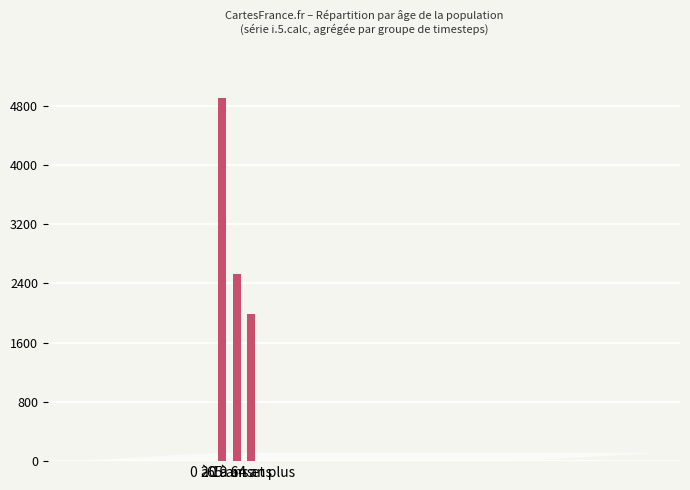

How many distinct data groups are displayed?

1